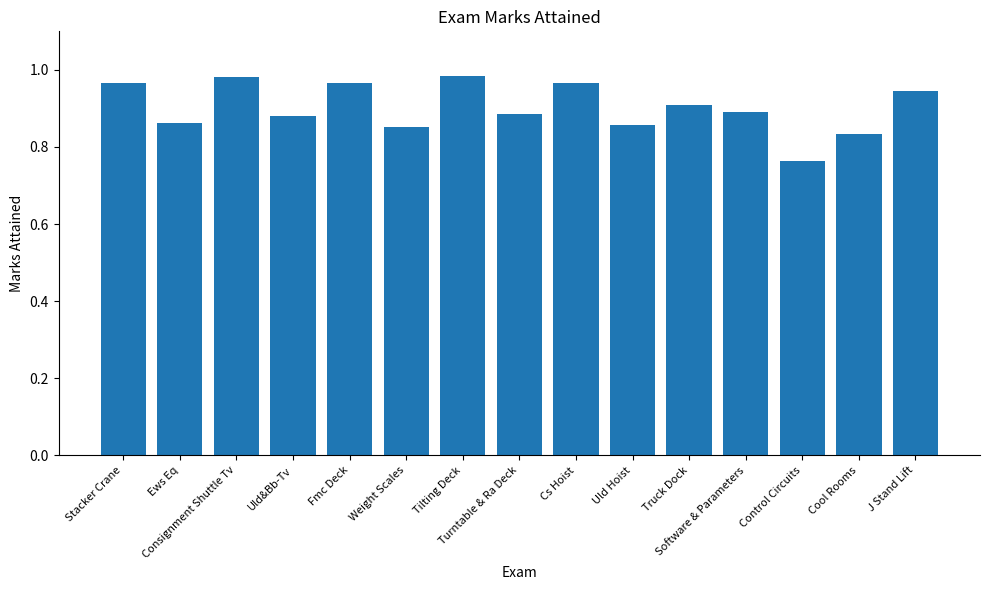

What is the sum of all values?

13.5